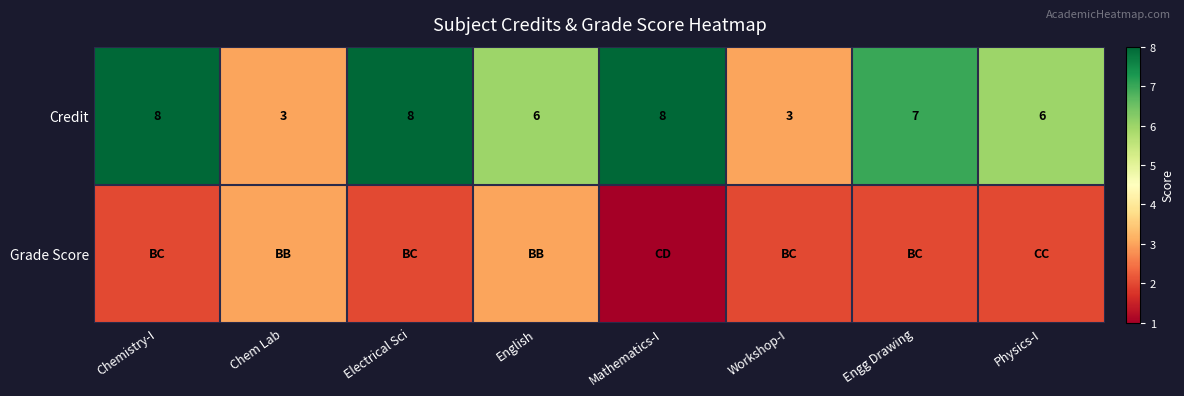

The value of Credit at Chemistry-I is 12. True or false?

False